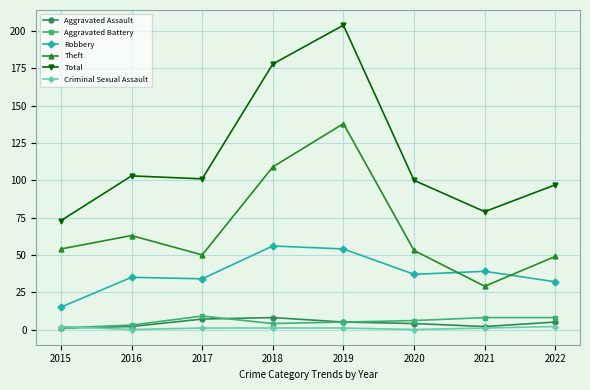

What are all the series names shown in the legend?

Aggravated Assault, Aggravated Battery, Robbery, Theft, Total, Criminal Sexual Assault